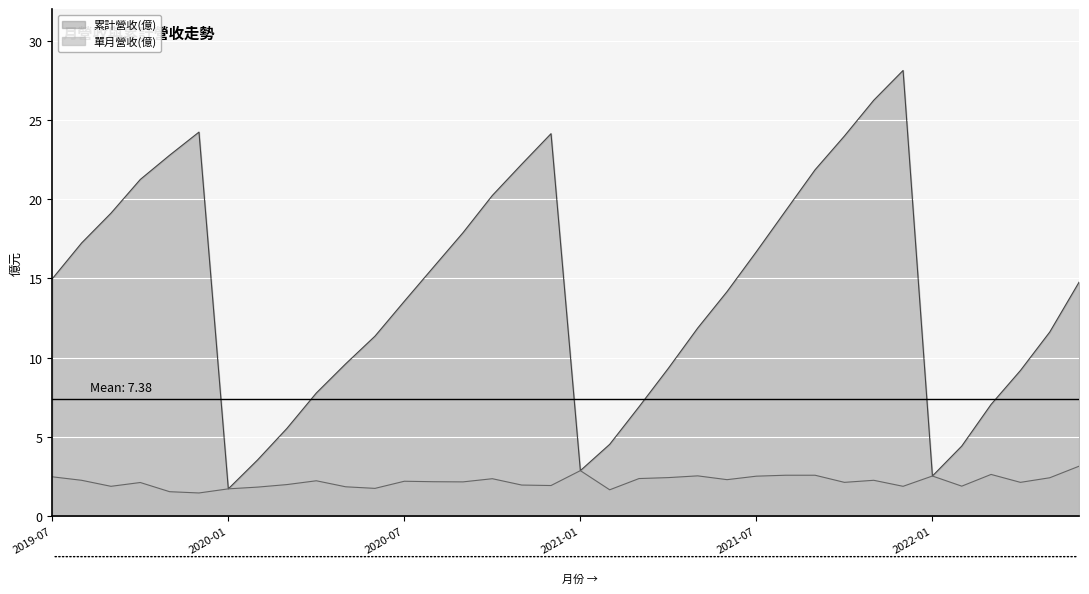

At 2021-05, list the series in order from largest to smallest.

累計營收(億), 單月營收(億)